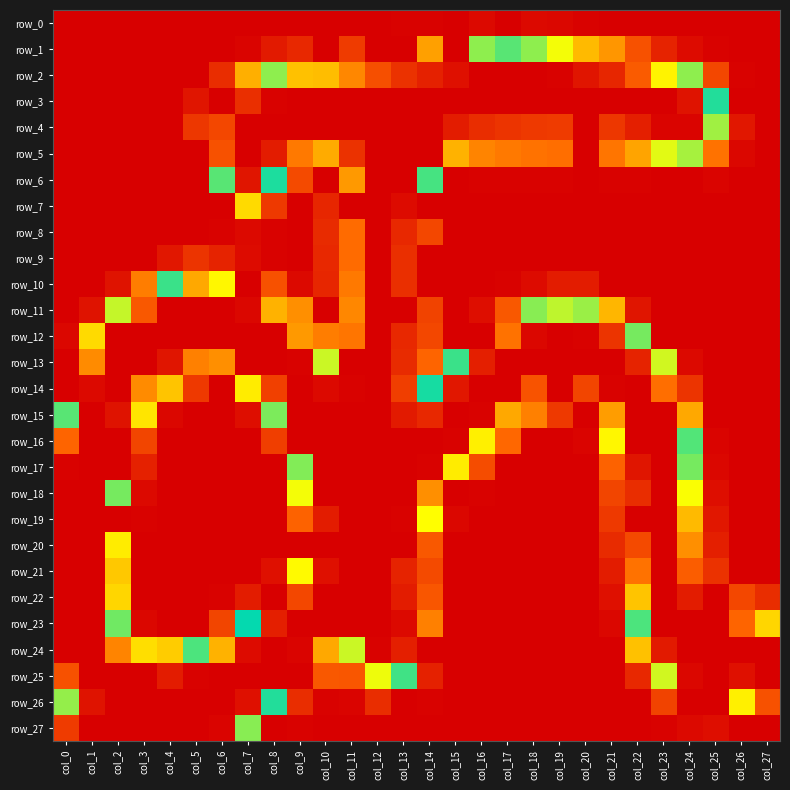

What is the spread (max minus min) of values at col_6?

255